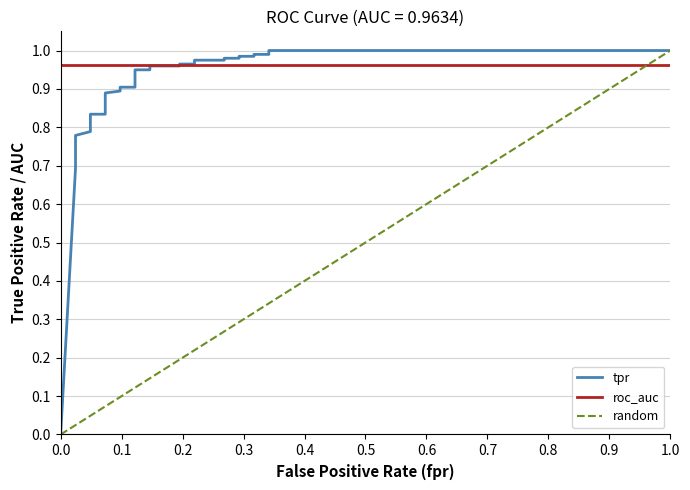

True or false: tpr and roc_auc cross at least once.

True